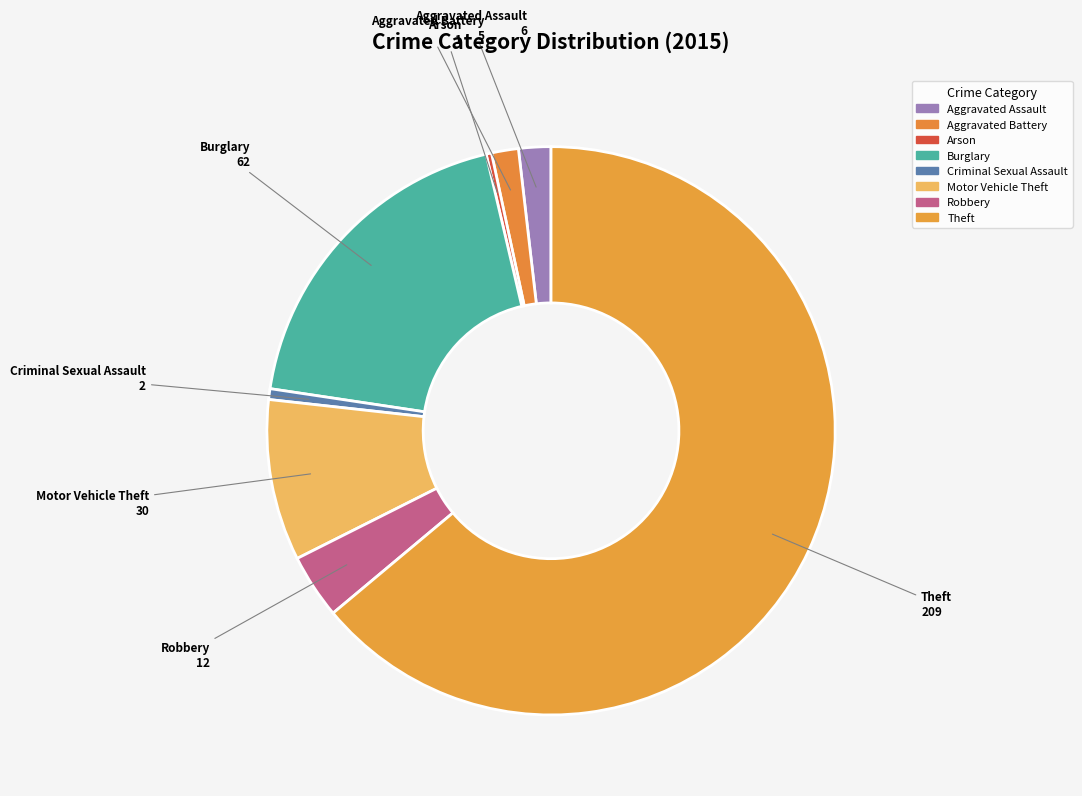

What is the change in value from Burglary to Robbery?

-50